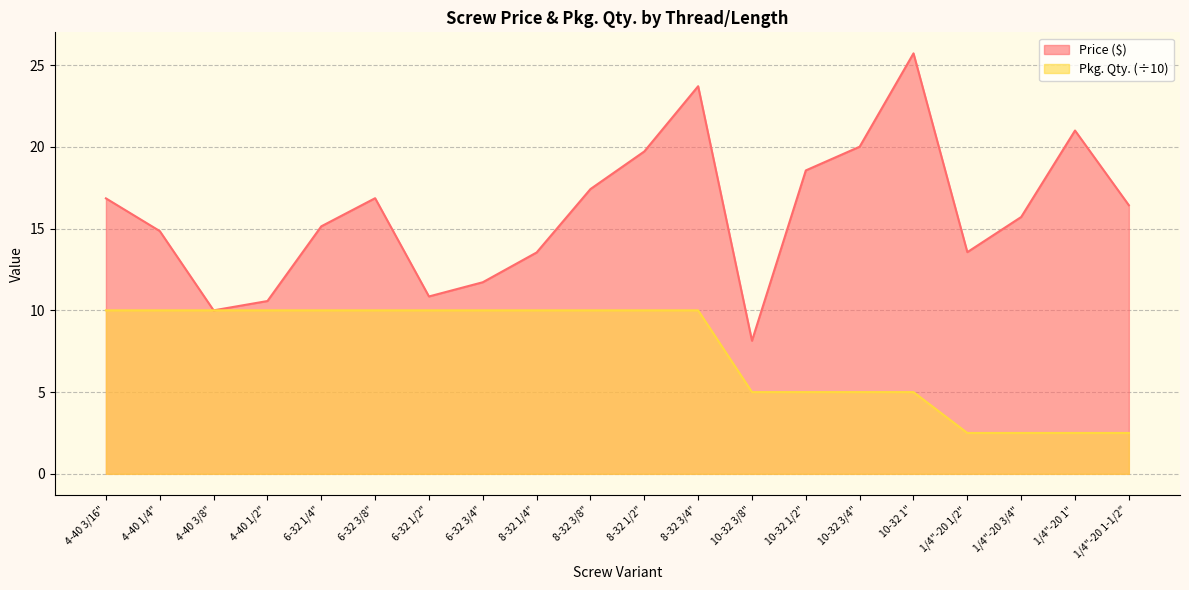

The Price ($) series shows 11.7 at 6-32 3/4". True or false?

True